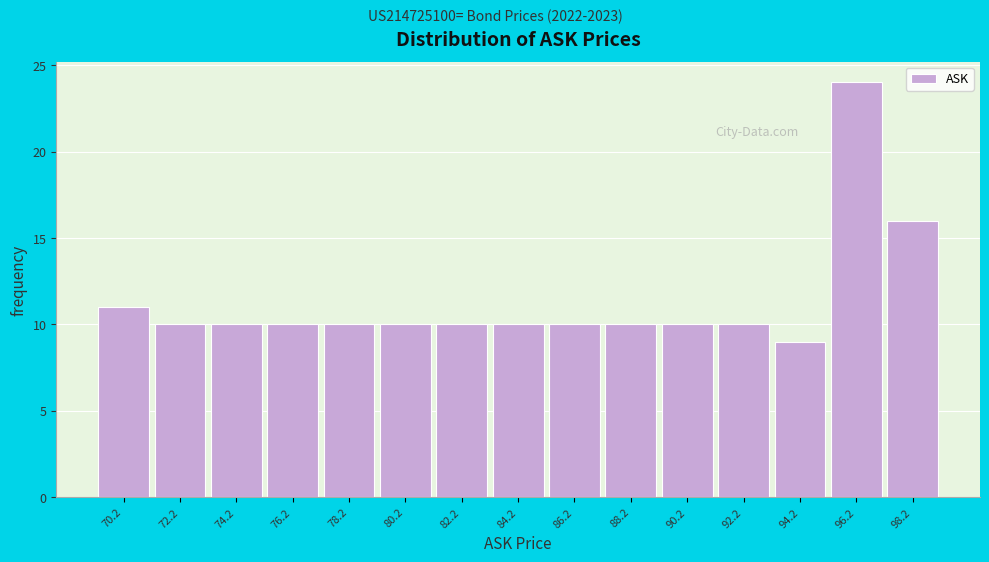

Reading right to left, list all the values displayed in this chart.

16	24	9	10	10	10	10	10	10	10	10	10	10	10	11